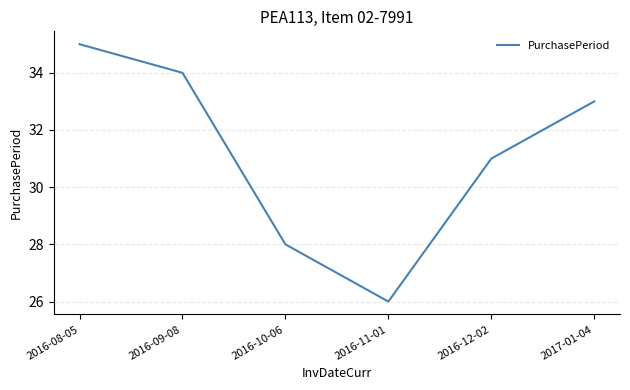

What is the difference between the values at 2017-01-04 and 2016-09-08?

1